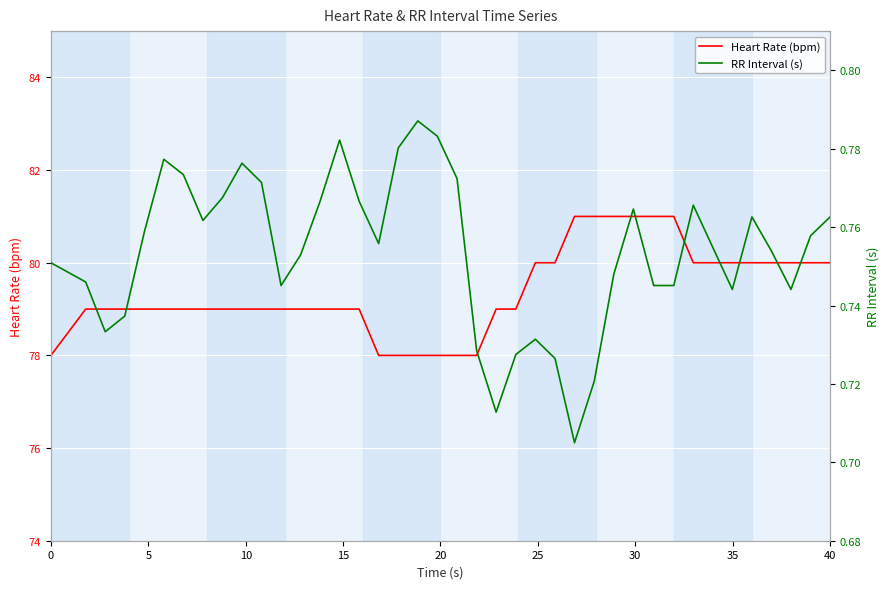

What is the maximum value for Heart Rate (bpm)?

81